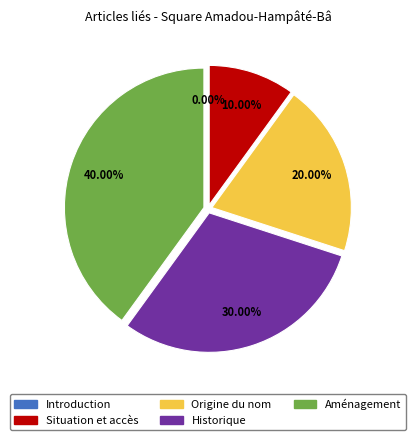

Count the number of slices in the pie.

5